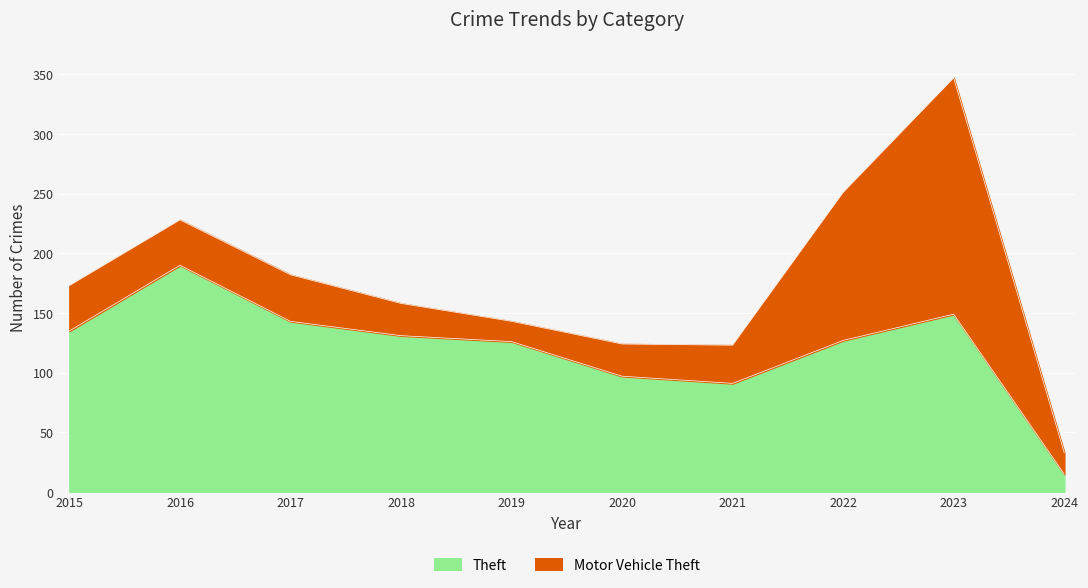

Rank the categories by value from lowest to highest.

2024, 2021, 2020, 2019, 2022, 2018, 2015, 2017, 2023, 2016